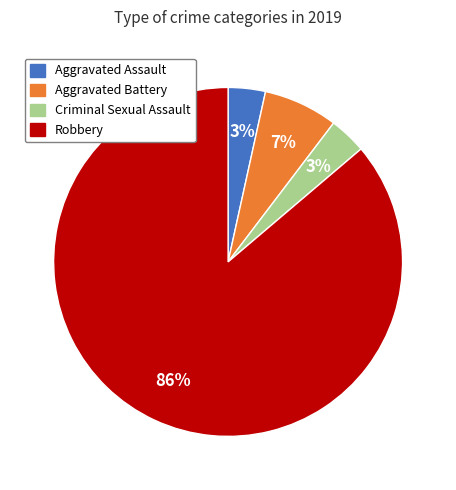

To the nearest percent, what percentage of the pie is Aggravated Battery?

7%